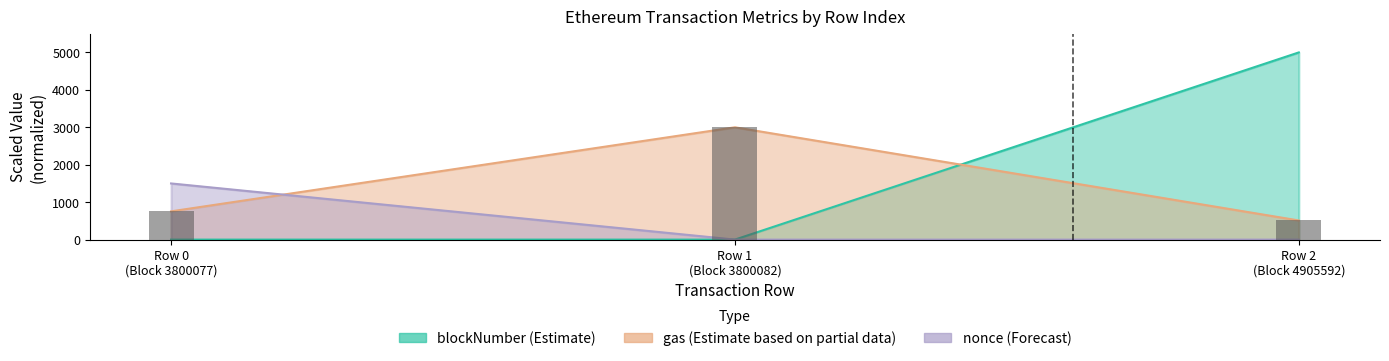

Rank the series by their maximum value, from highest to lowest.

blockNumber, gas, nonce